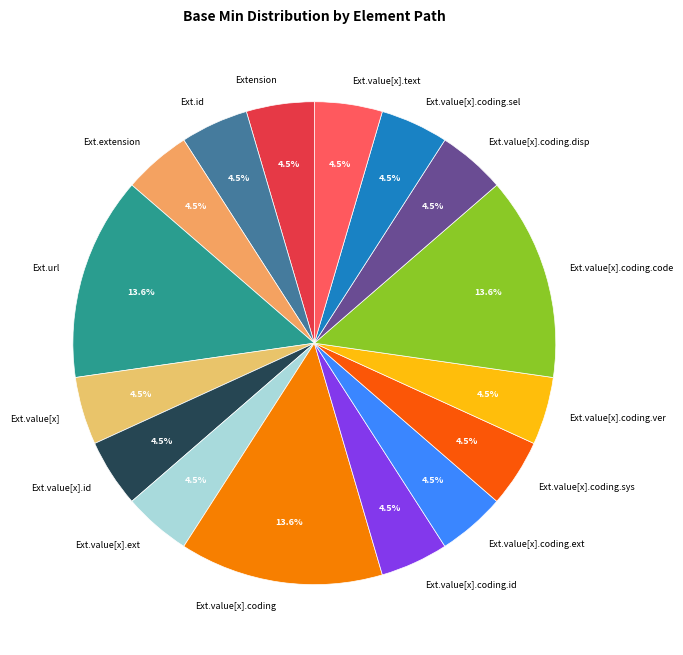

Combined, what portion of the pie is Ext.extension and Ext.value[x].coding.sys?

9.1%